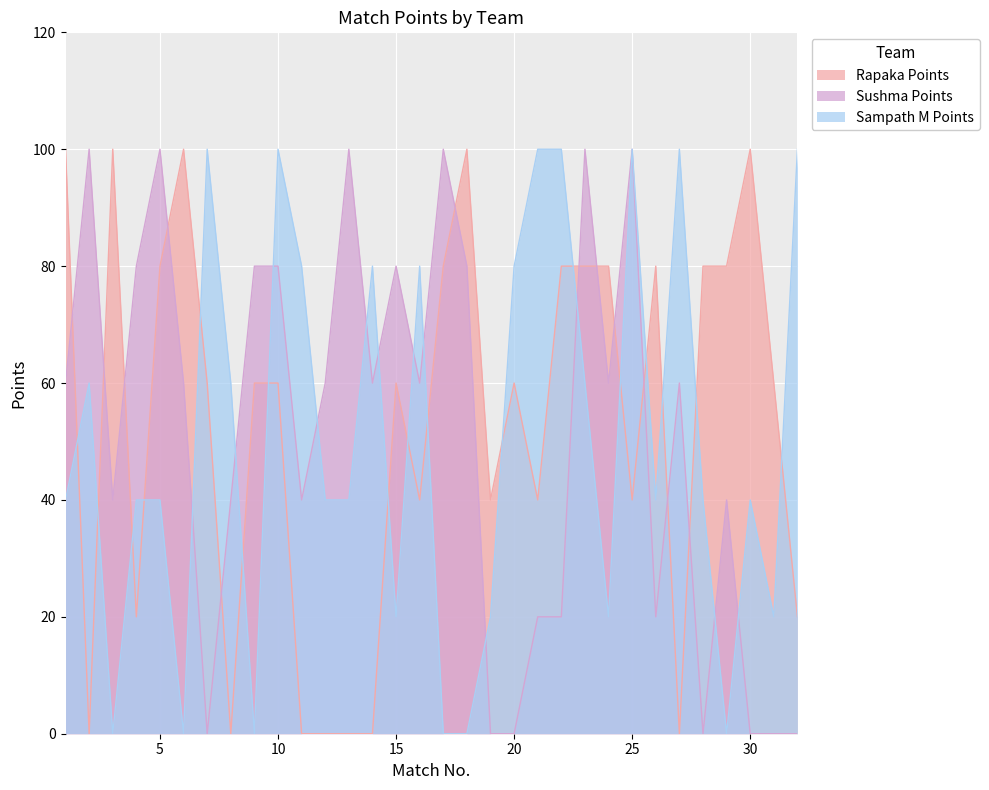

What is the sum of all Rapaka Points values?

1700